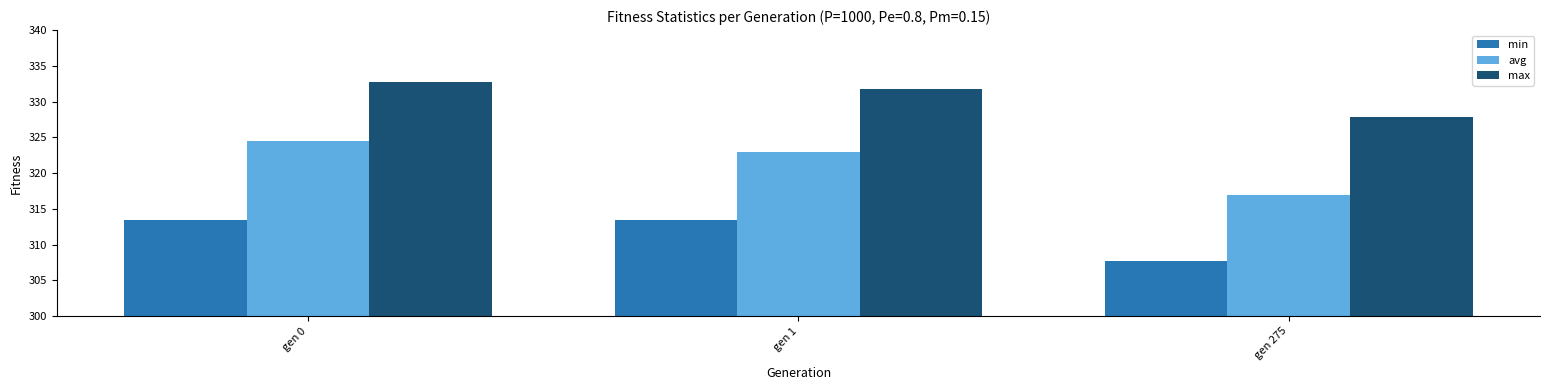

Does the chart contain any negative values?

No